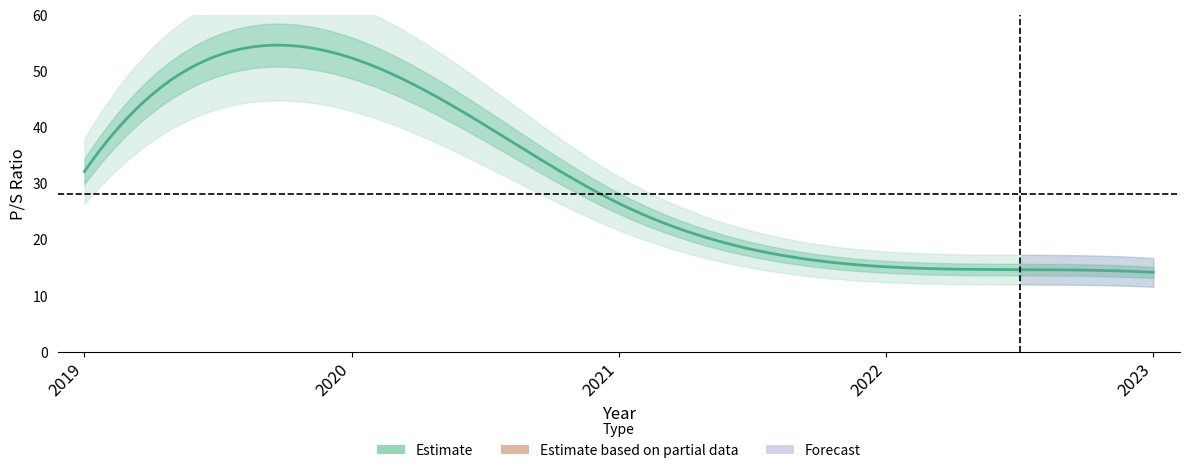

Which label corresponds to the smallest value in the chart?

2023